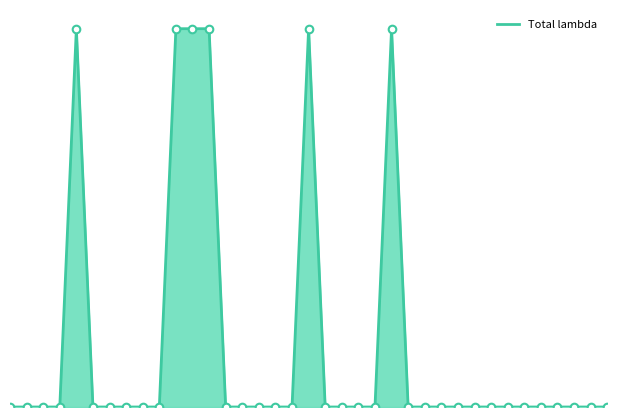

Is this an area chart (filled region under the line)?

Yes